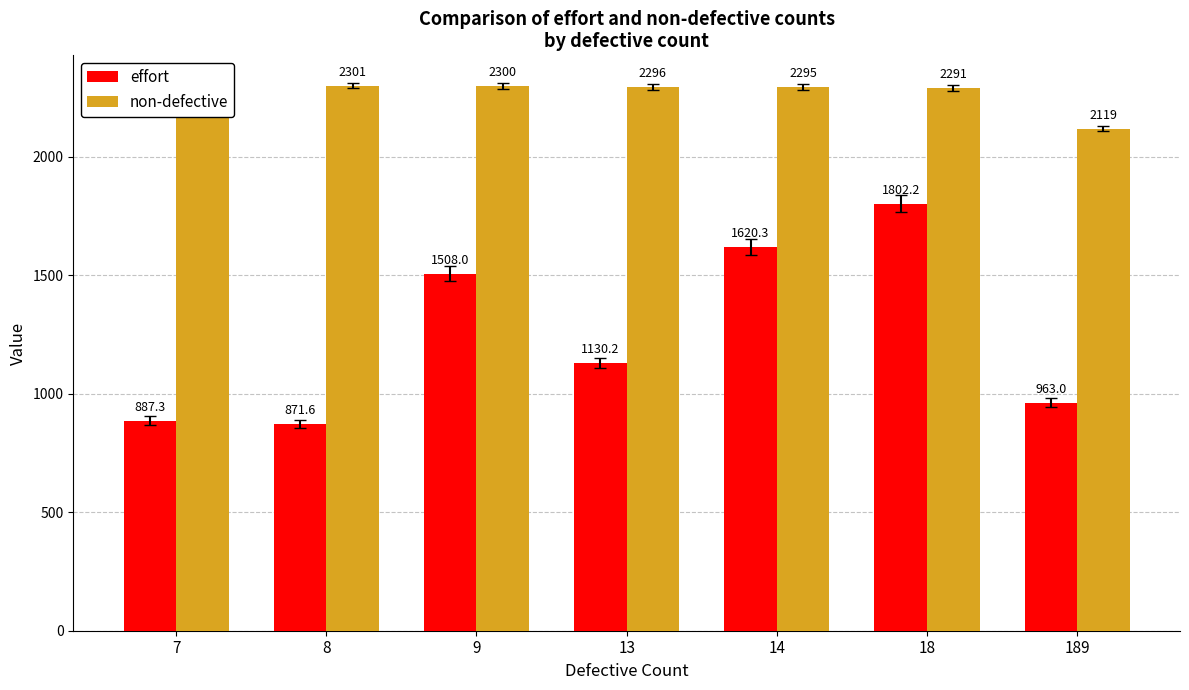

Which has a higher value, 189 or 7?

189